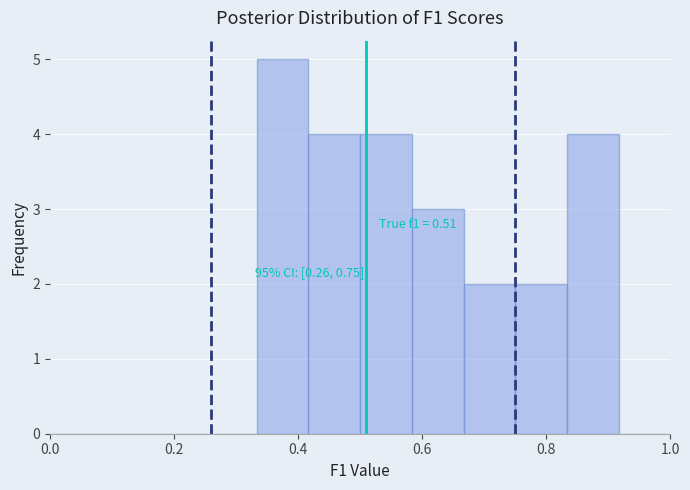

Over which range of the x-axis is the bar tallest?

0.34 to 0.42